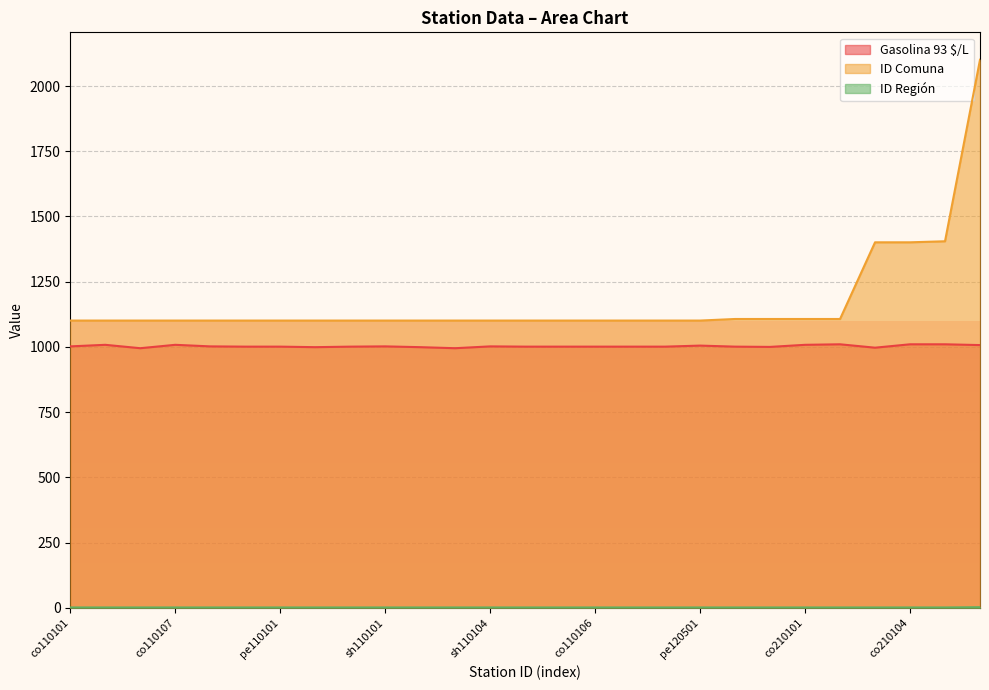

Where is ID Región nearest to the value 1?

co110101